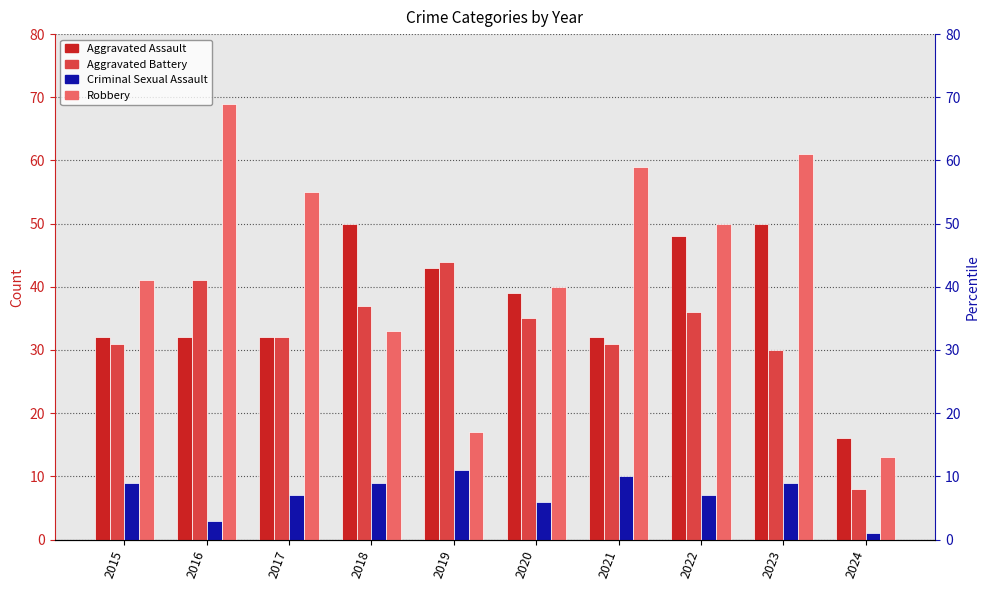

What is the average value of the Robbery series?

44